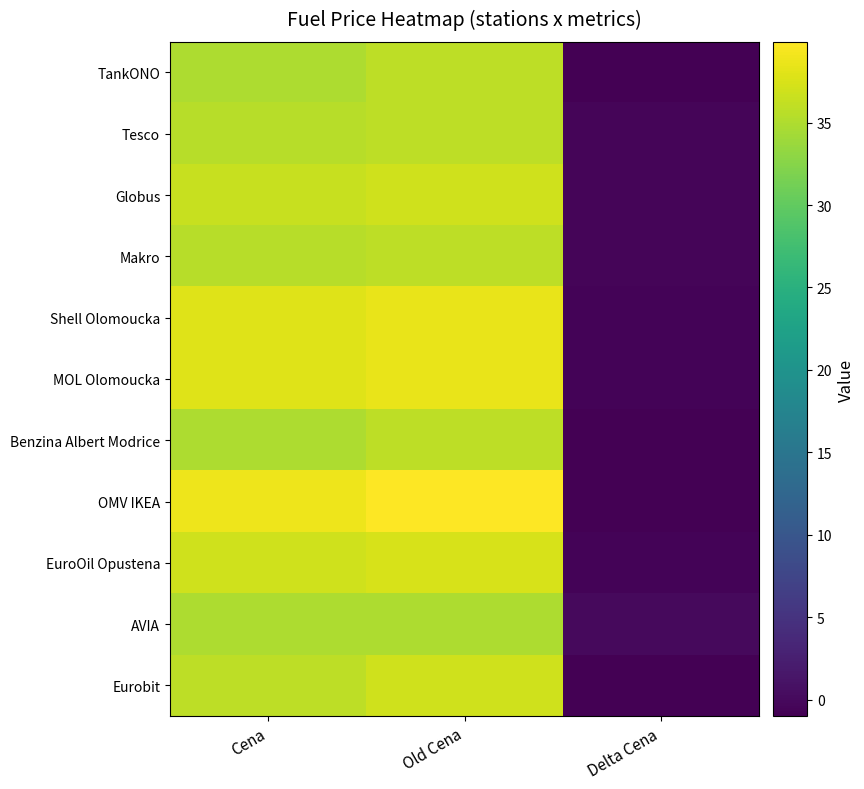

Reading right to left, list all the values displayed in this chart.

TankONO: Delta Cena=-1.0	Old Cena=35.9	Cena=34.9
Tesco: Delta Cena=-0.4	Old Cena=35.9	Cena=35.5
Globus: Delta Cena=-0.4	Old Cena=36.9	Cena=36.5
Makro: Delta Cena=-0.4	Old Cena=35.9	Cena=35.5
Shell Olomoucka: Delta Cena=-0.6	Old Cena=38.5	Cena=37.9
MOL Olomoucka: Delta Cena=-0.6	Old Cena=38.5	Cena=37.9
Benzina Albert Modrice: Delta Cena=-1.0	Old Cena=35.9	Cena=34.9
OMV IKEA: Delta Cena=-1.0	Old Cena=39.9	Cena=38.9
EuroOil Opustena: Delta Cena=-0.6	Old Cena=37.5	Cena=36.9
AVIA: Delta Cena=0.0	Old Cena=34.9	Cena=34.9
Eurobit: Delta Cena=-1.0	Old Cena=36.9	Cena=35.9